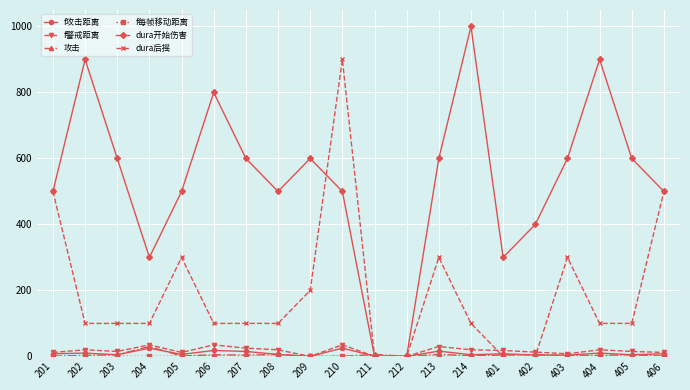

True or false: 攻击 has more than 1 interior local peaks.

True